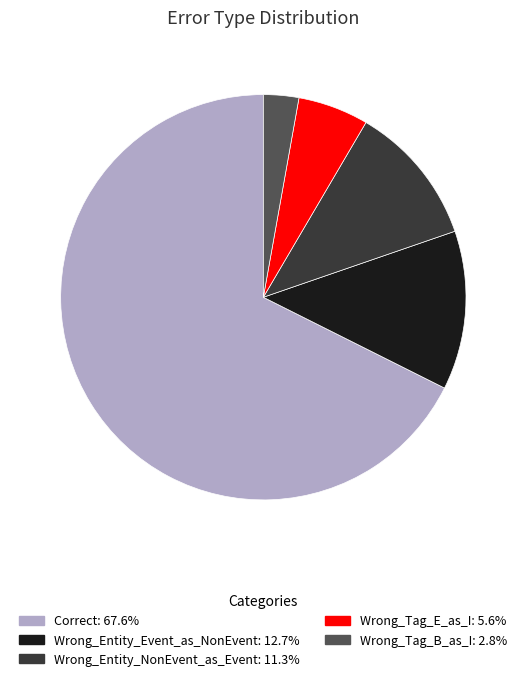

Combined, do Correct and Wrong_Entity_NonEvent_as_Event account for over 50%?

Yes